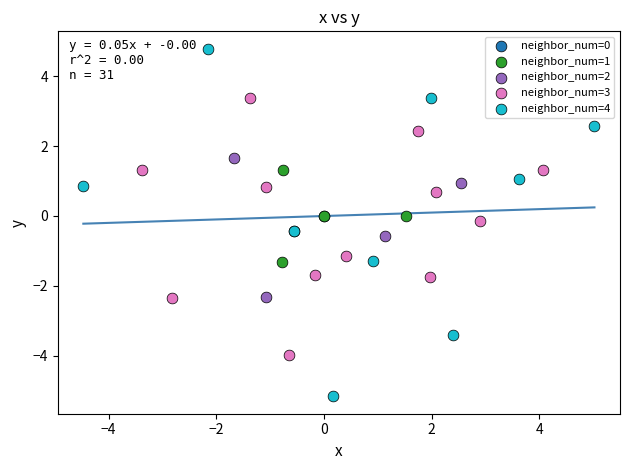

Which series contains the lowest Y value?

neighbor_num=4